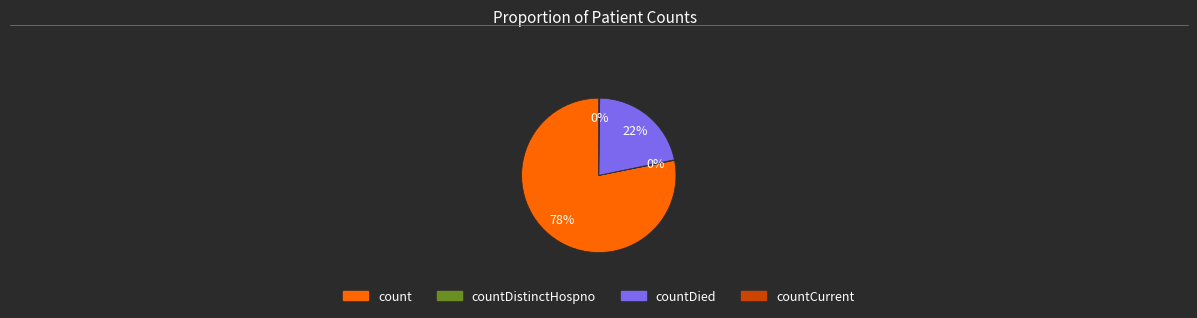

To the nearest percent, what is the difference between the largest and smallest slice percentages?

78%